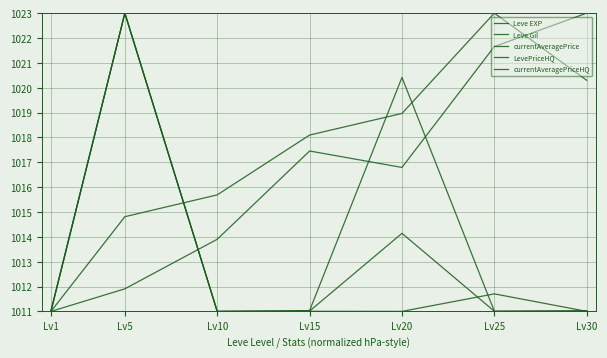

How many lines are shown in the chart?

5